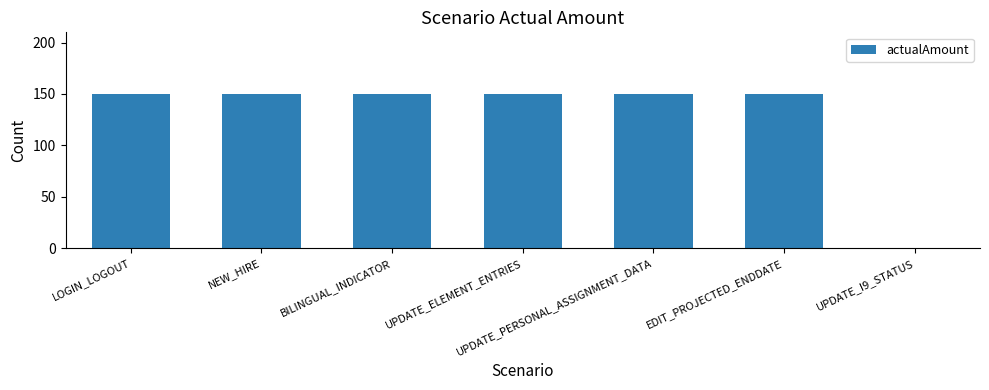

True or false: the data shows -73 at UPDATE_I9_STATUS.

False